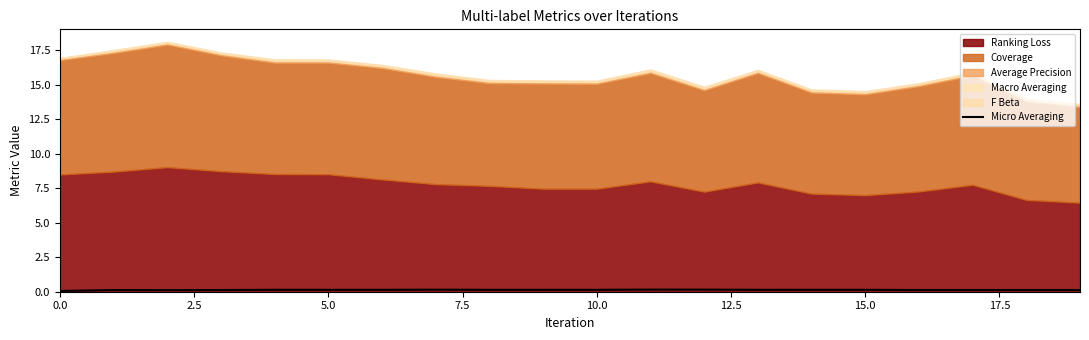

Which has a higher value, 13 or 18?

13